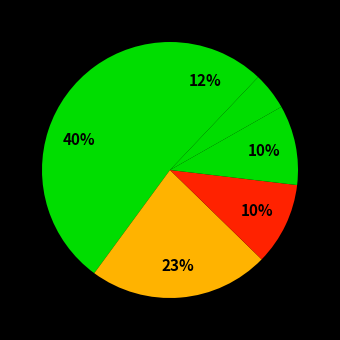

How many segments does this pie chart have?

6